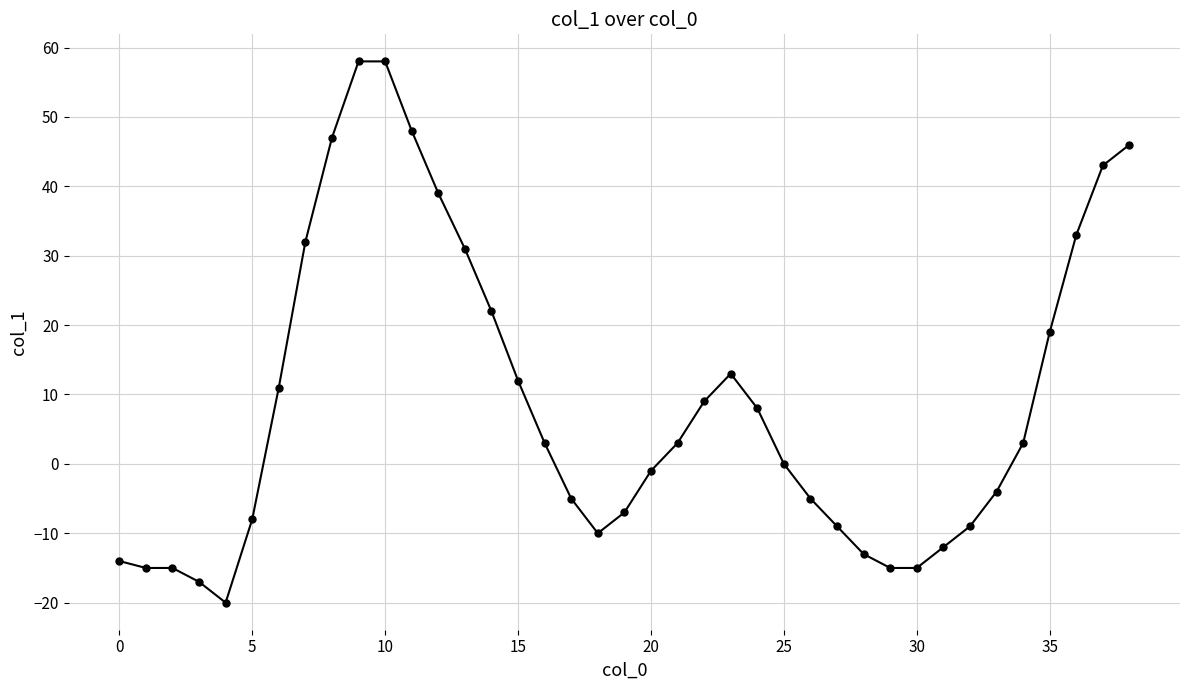

What is the smallest value displayed?

-20